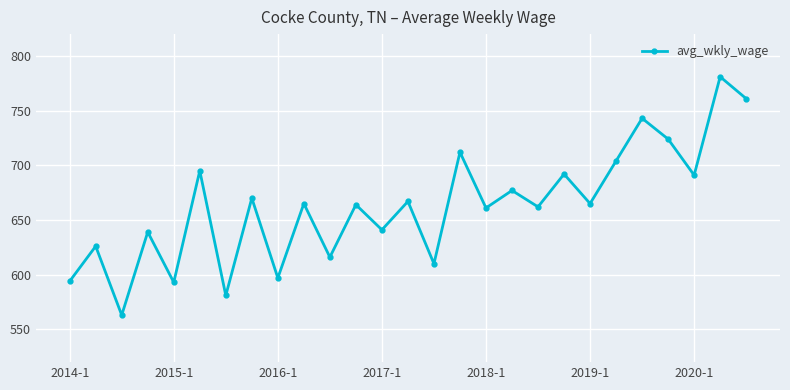

What is the value of the 10th point from the left?

665